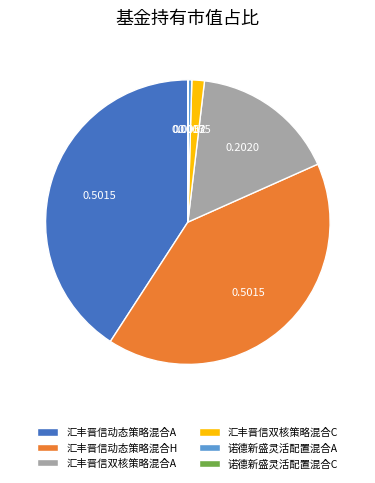

Which has a higher value, 汇丰晋信双核策略混合C or 汇丰晋信双核策略混合A?

汇丰晋信双核策略混合A